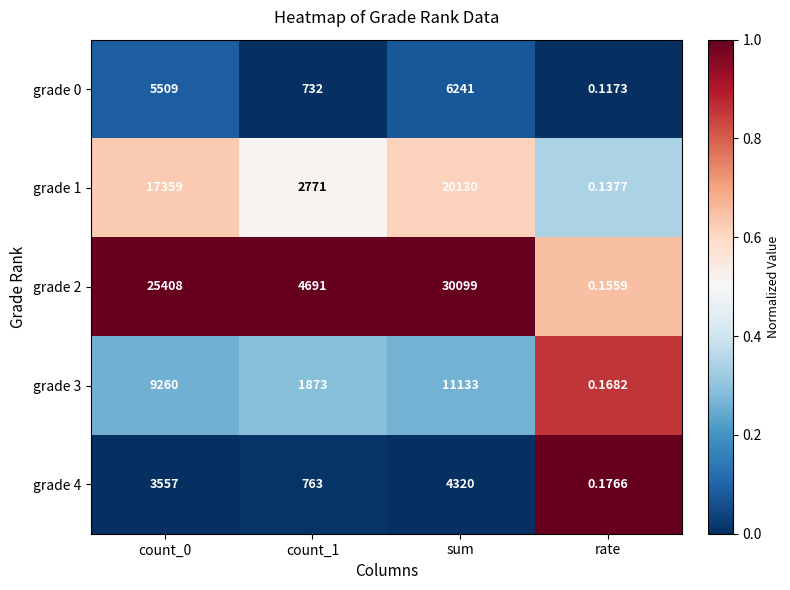

At which category is the sum across all series the highest?

sum